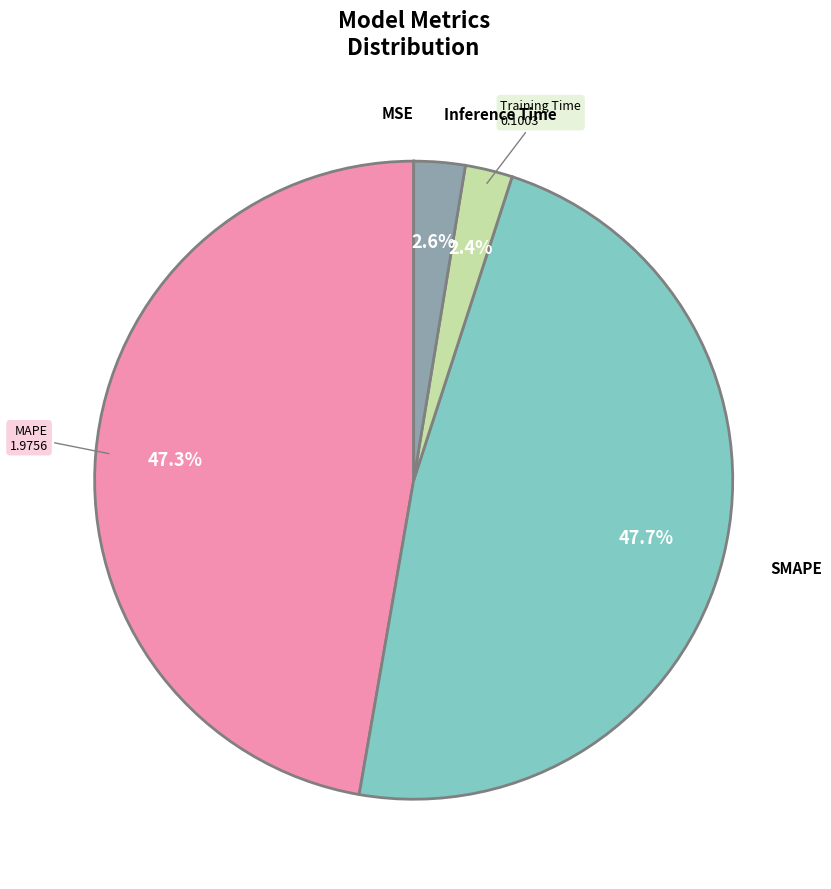

Does any single category account for the majority?

No